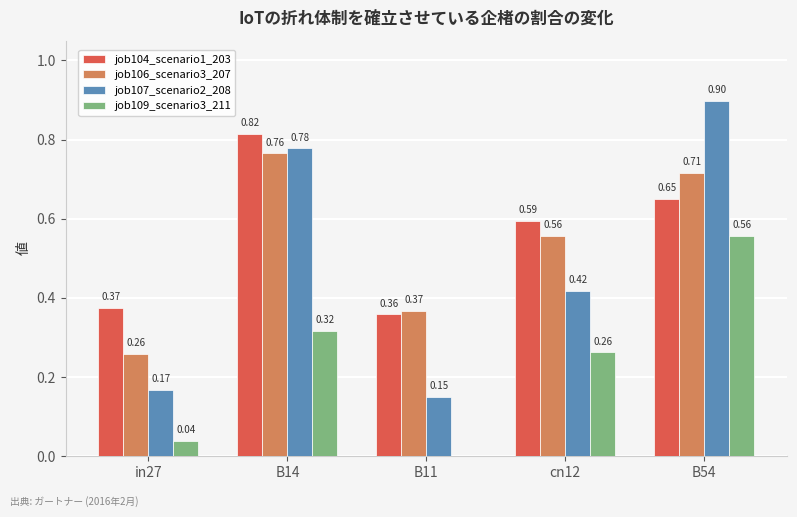

Which series has the largest total across all categories?

job104_scenario1_203